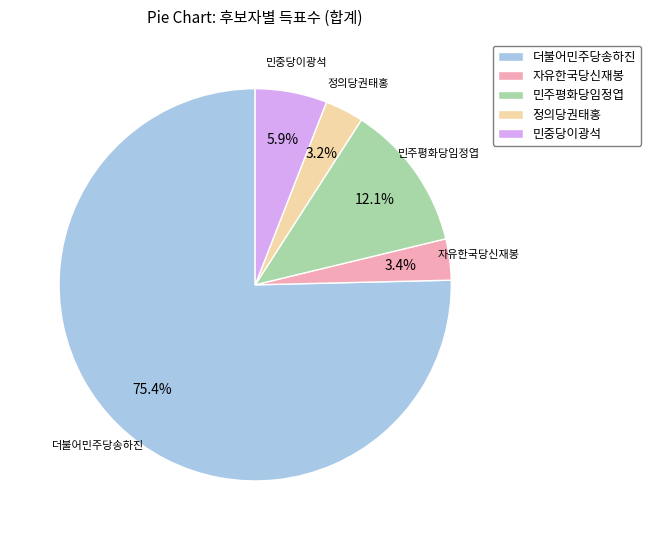

How many slices are in this pie chart?

5